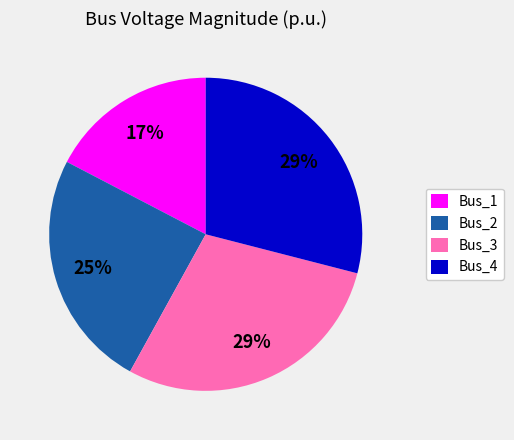

What percentage is the Bus_4 slice, to the nearest percent?

29%